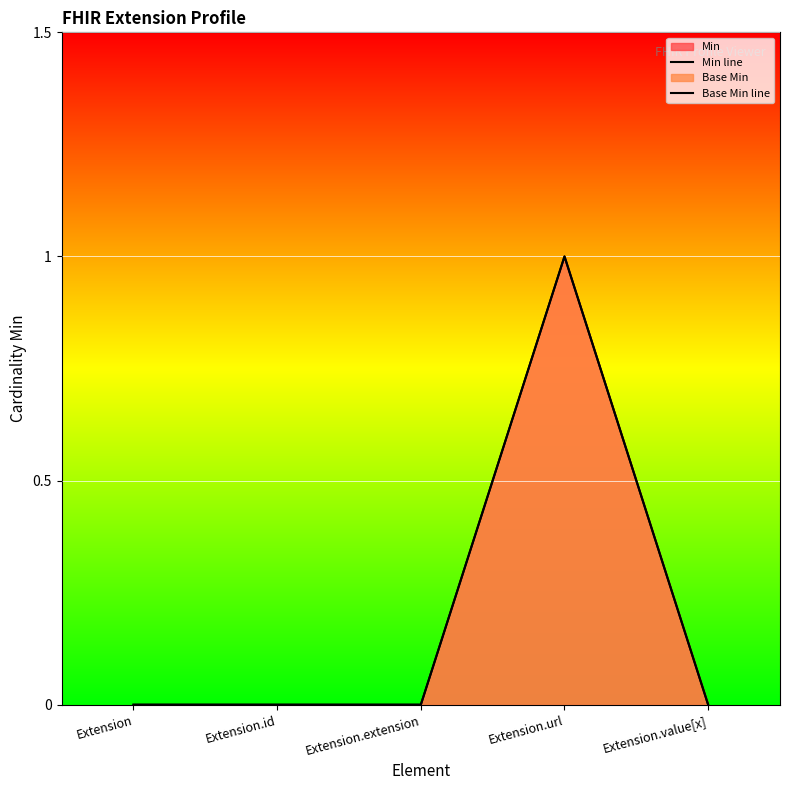

Rank the categories by Min line value from lowest to highest.

Extension, Extension.id, Extension.extension, Extension.value[x], Extension.url